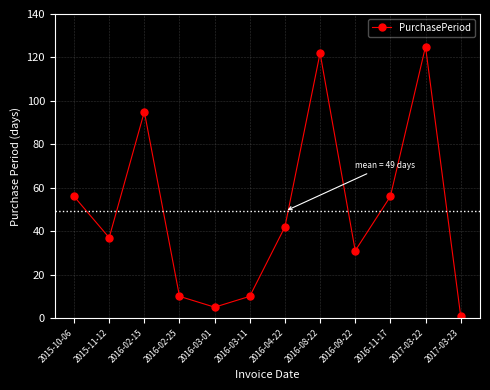

Reading right to left, list all the values displayed in this chart.

2017-03-23=1	2017-03-22=125	2016-11-17=56	2016-09-22=31	2016-08-22=122	2016-04-22=42	2016-03-11=10	2016-03-01=5	2016-02-25=10	2016-02-15=95	2015-11-12=37	2015-10-06=56